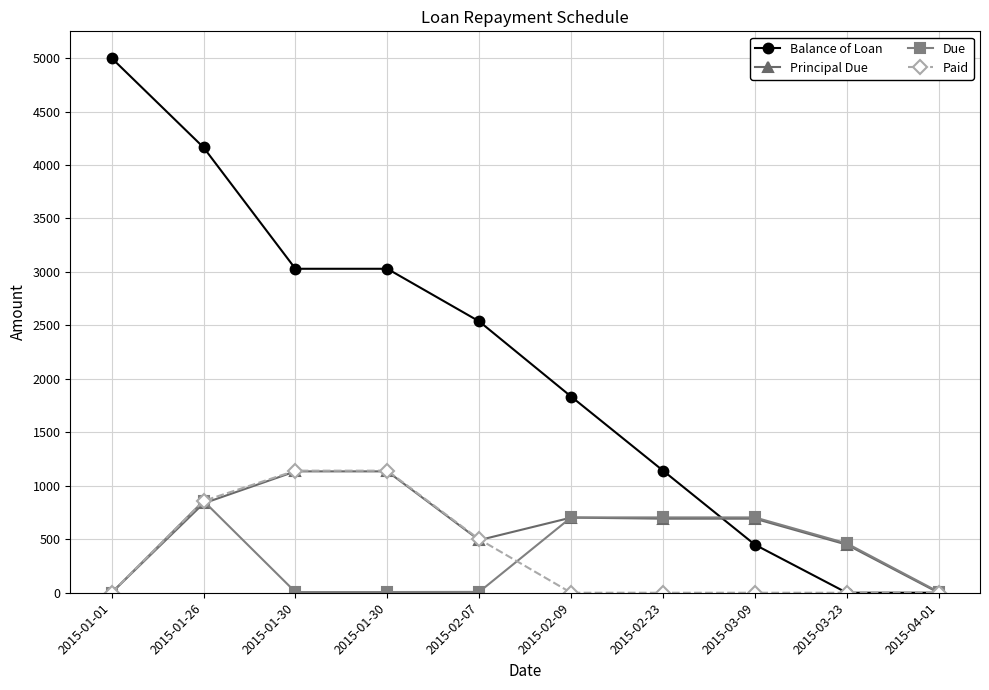

Is the value of Due at 2015-01-30 greater than the value of Principal Due at 2015-02-07?

No